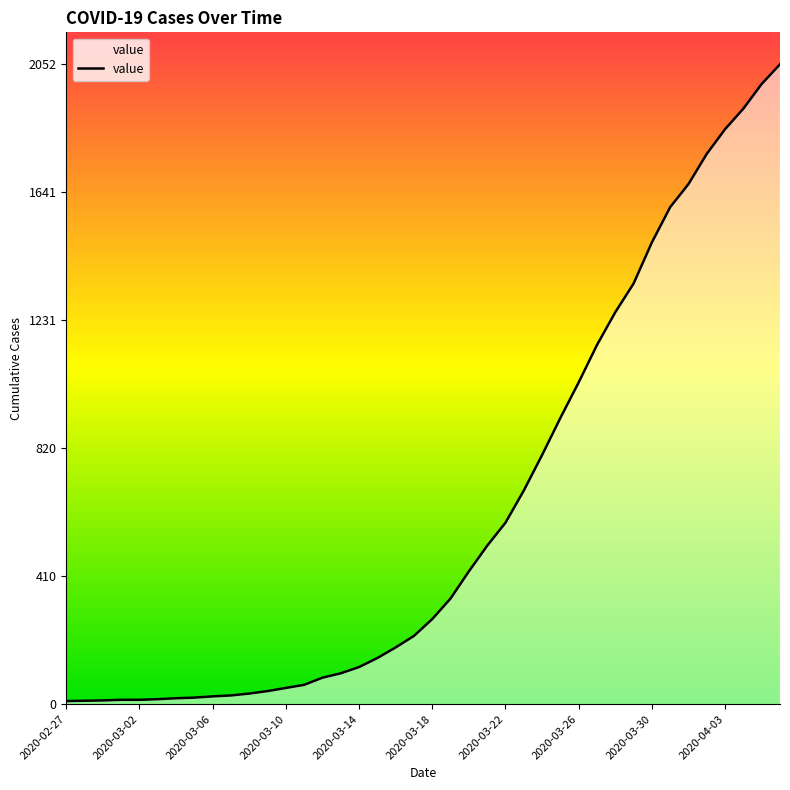

What is the sum of the values at 2020-02-27 and 25?

695